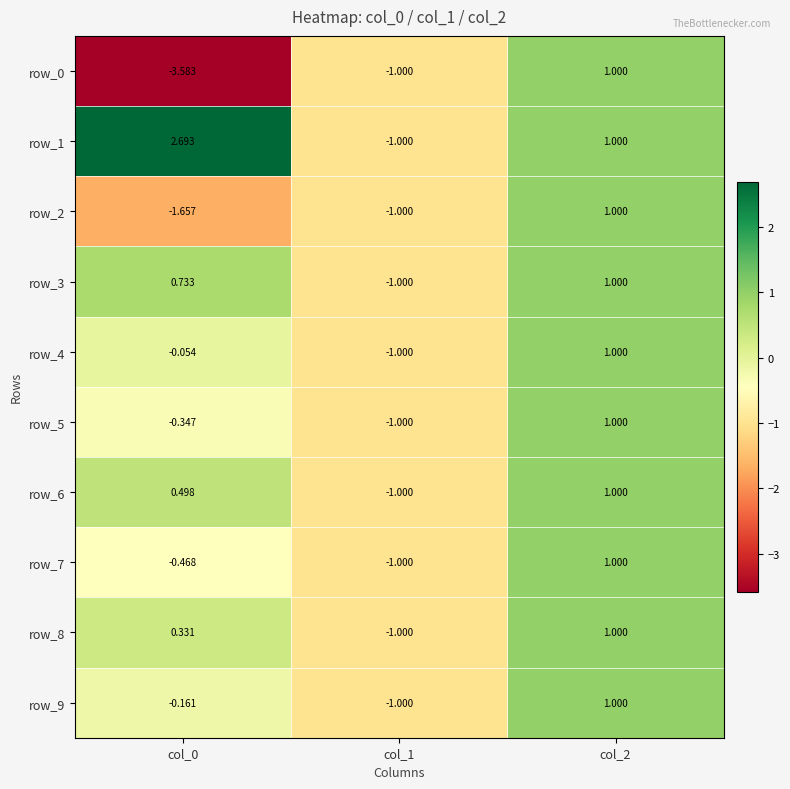

Where is row_2 nearest to the value 0?

col_1